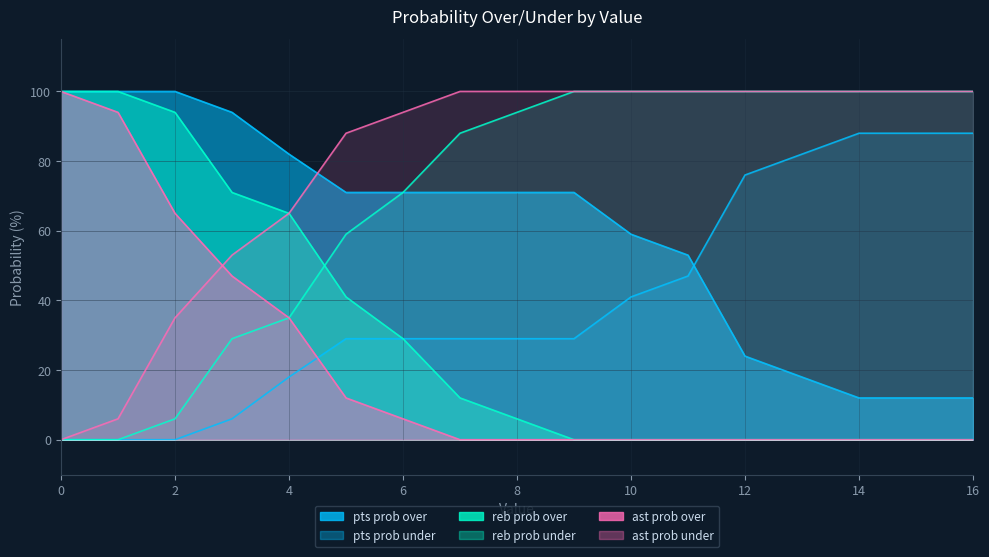

Between which two adjacent categories do ast prob over and ast prob under first intersect?

2 and 3